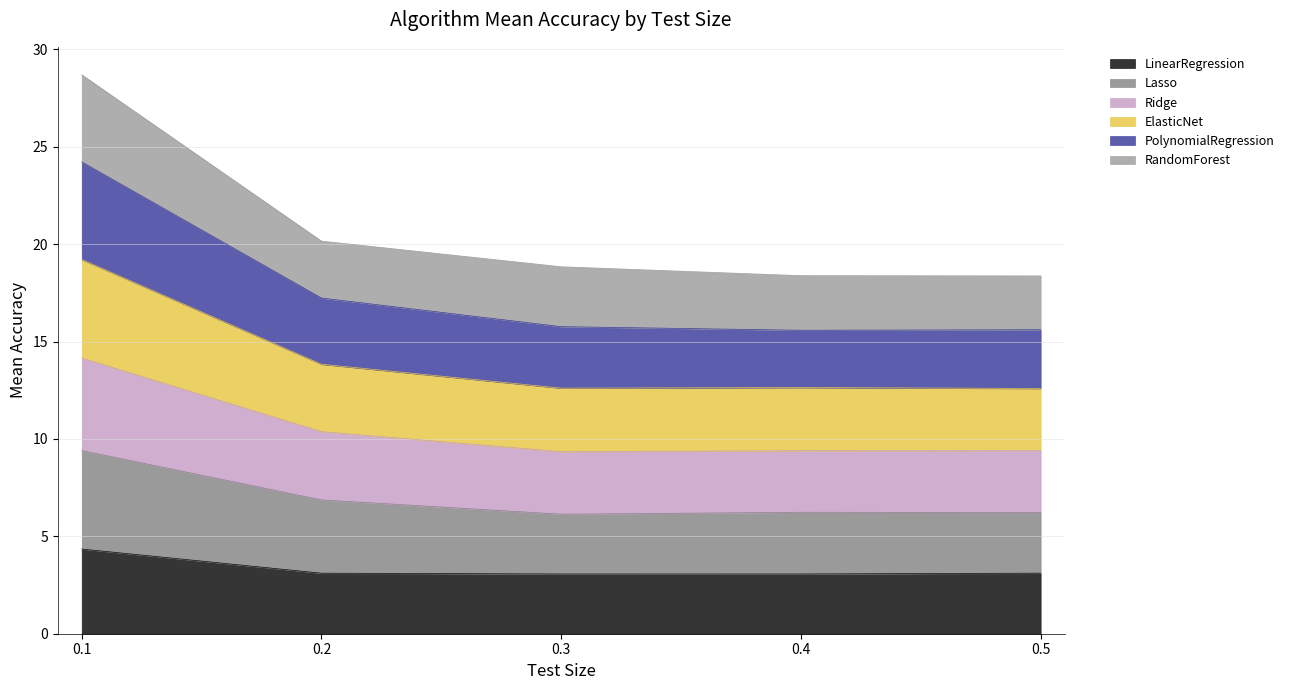

The value of LinearRegression at 0.1 is 4.3. True or false?

True